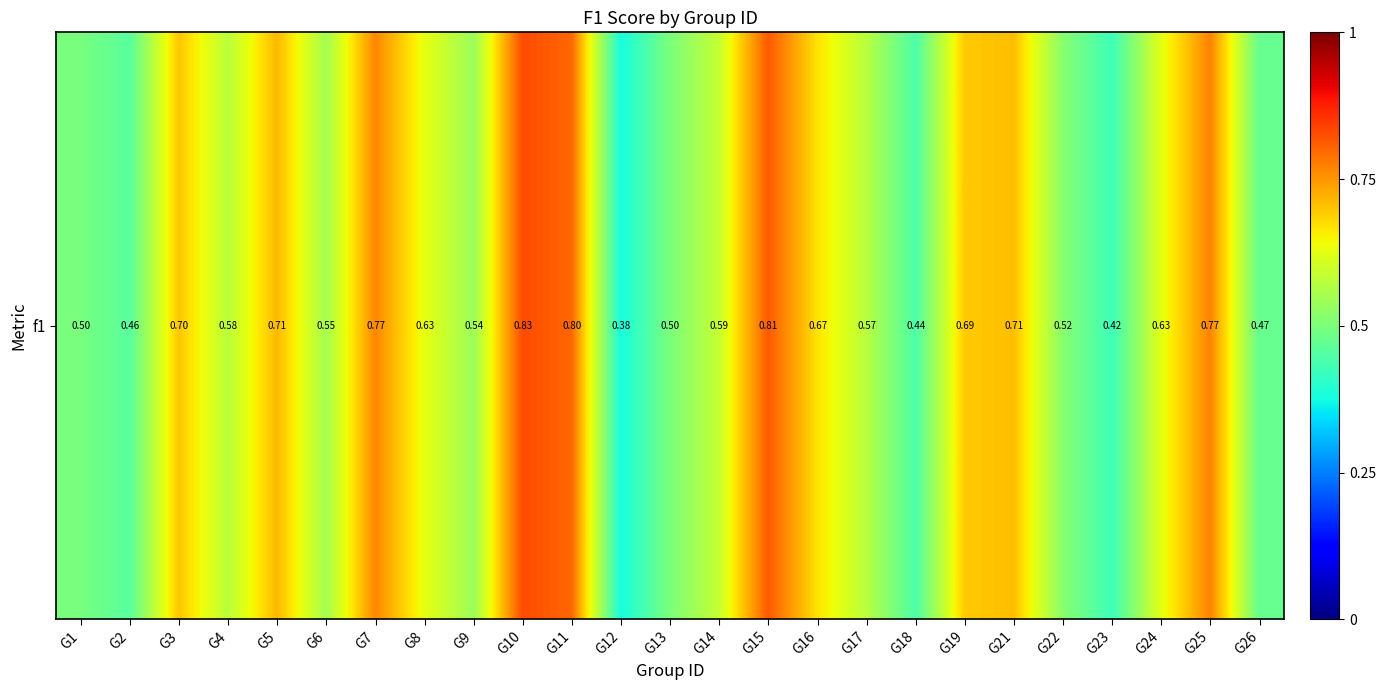

What is the minimum value shown in the chart?

0.4